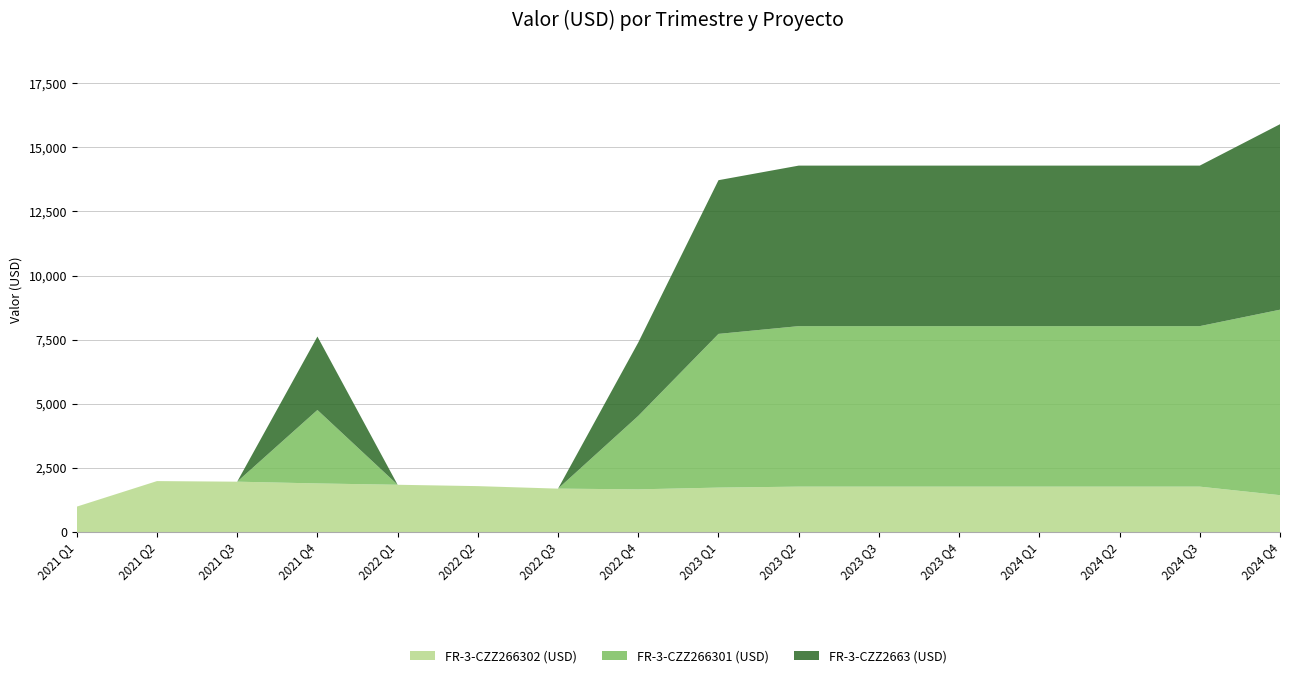

Reading right to left, list all the values displayed in this chart.

FR-3-CZZ266302 (USD): 1435.9	1768.7	1768.7	1768.7	1768.7	1768.7	1768.7	1731.4	1663.4	1690.9	1788.8	1841.9	1893.7	1962.1	1985.6	989.5
FR-3-CZZ266301 (USD): 7231.3	6257.8	6257.8	6257.8	6257.8	6257.8	6257.8	5992.4	2863.5	0.0	0.0	0.0	2863.5	0.0	0.0	0.0
FR-3-CZZ2663 (USD): 7231.3	6257.8	6257.8	6257.8	6257.8	6257.8	6257.8	5992.4	2863.5	0.0	0.0	0.0	2863.5	0.0	0.0	0.0